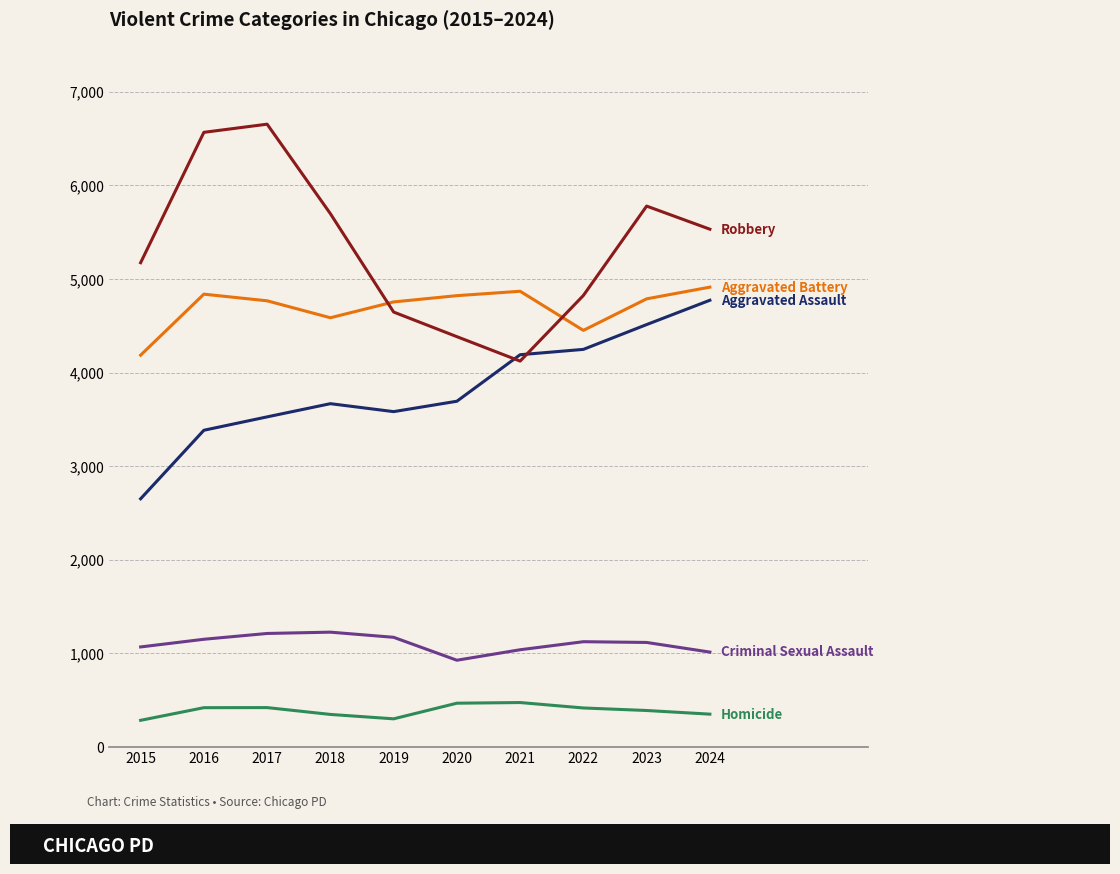

What is the maximum value shown in the chart?

6654